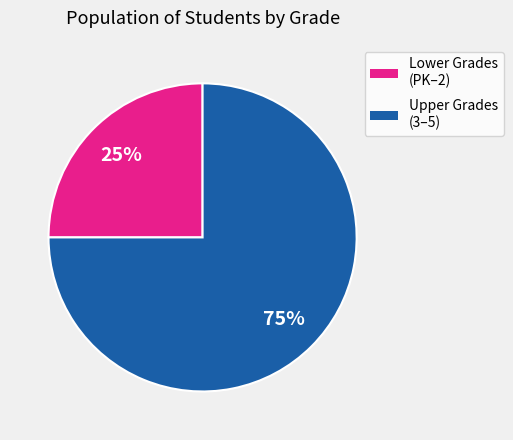

To the nearest percent, what is the average slice percentage?

50%